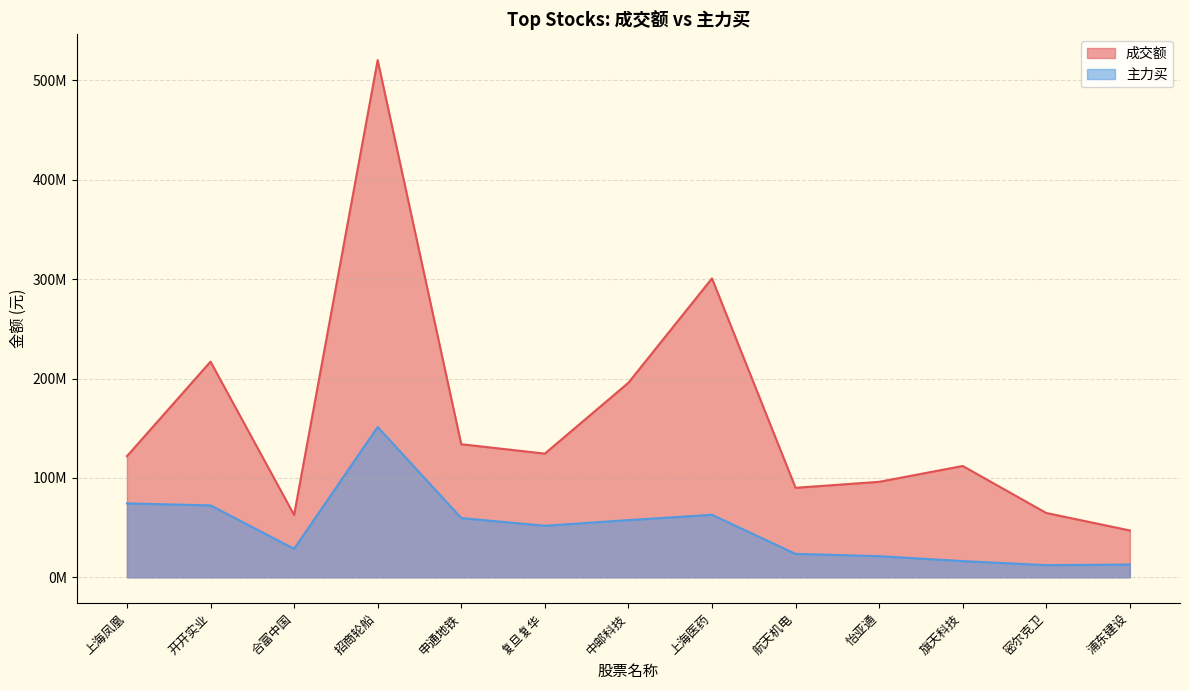

How many lines are shown in the chart?

2